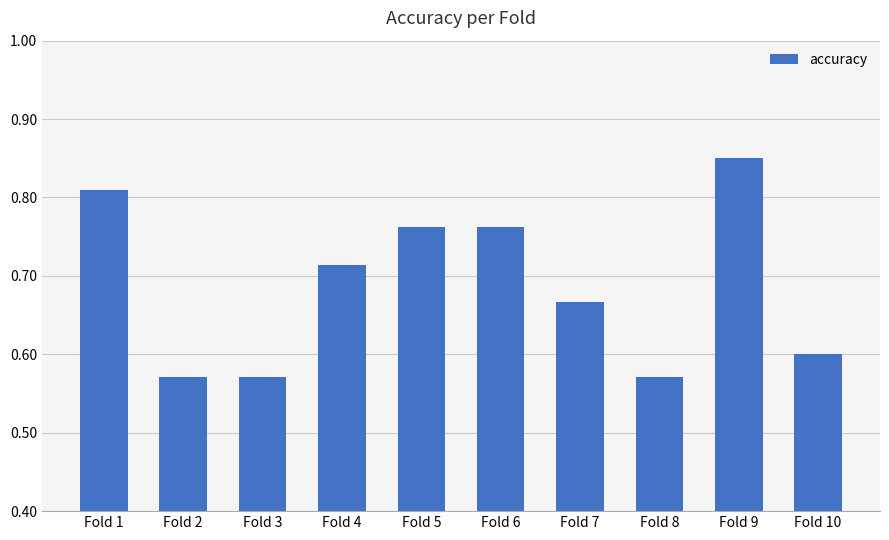

At which category does the chart reach its peak across all series?

Fold 9